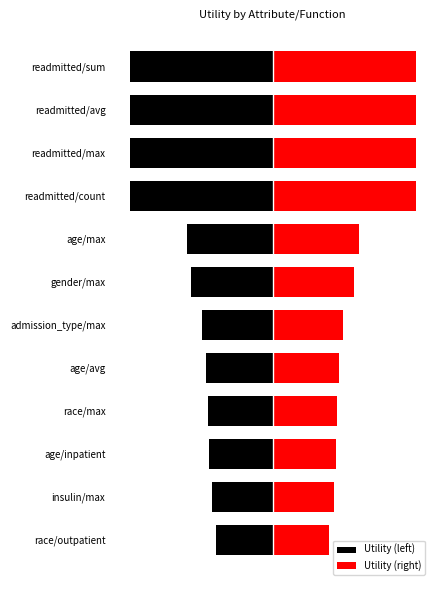

What is the difference between the Utility (left) values at readmitted/count and insulin/max?

0.8